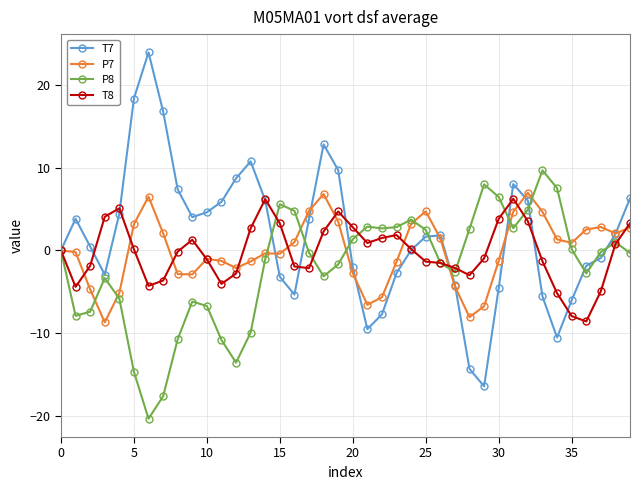

What is the value of the P7 point at the 17th from the left?

1.0